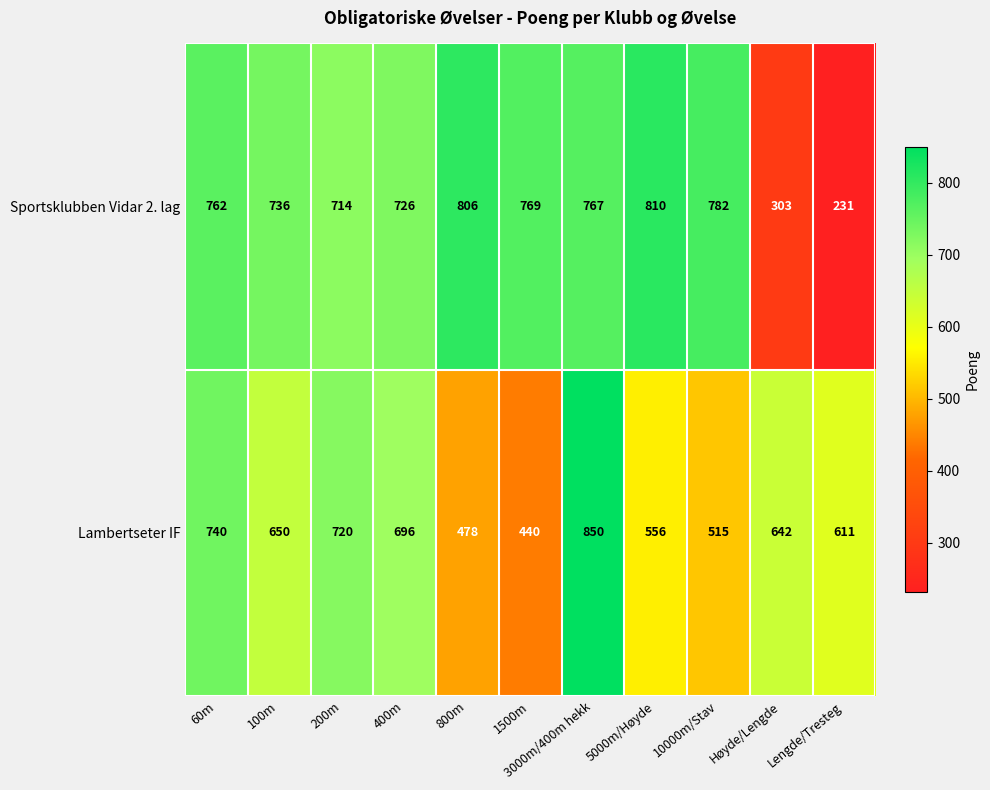

What is the difference between the second highest and minimum values in the Lambertseter IF series?

300